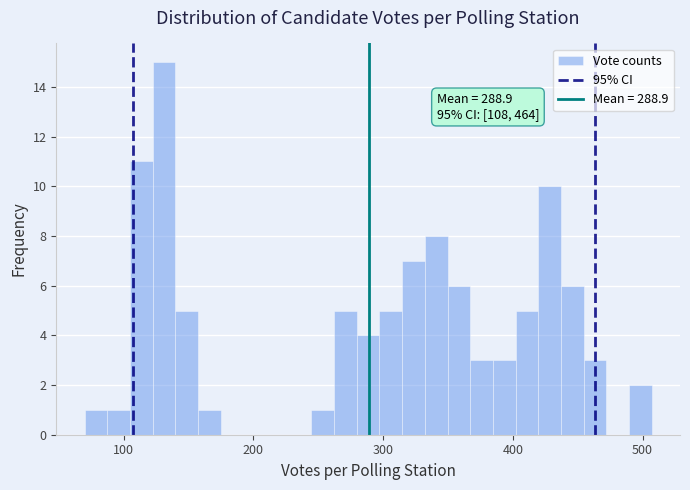

Around what value on the x-axis is the tallest bar? Give the approximate position of its centre, as read against the axis.

130